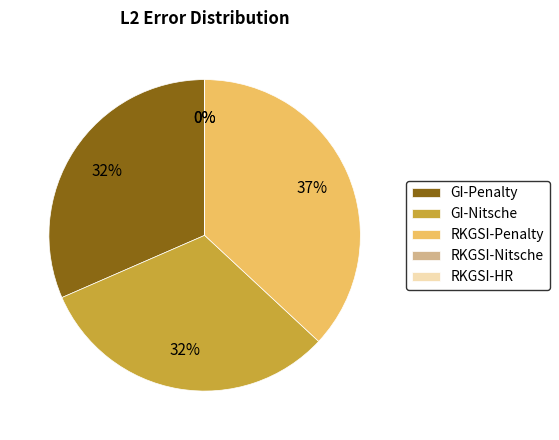

Is the sum of GI-Nitsche and RKGSI-Nitsche greater than half?

No